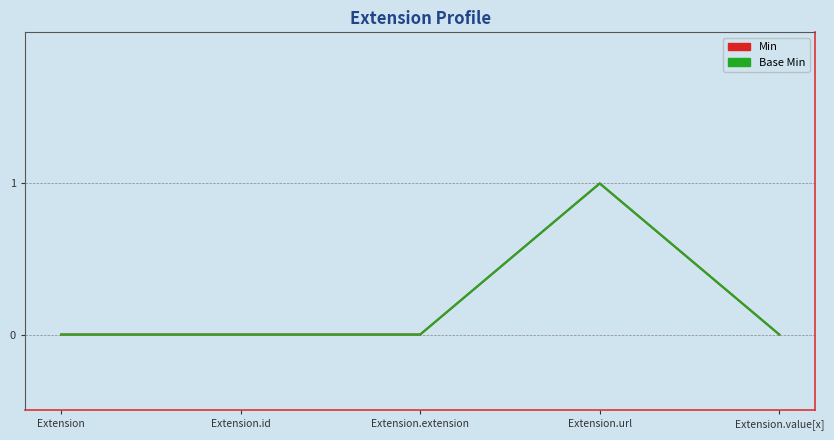

True or false: Base Min and Min intersect in this chart.

False